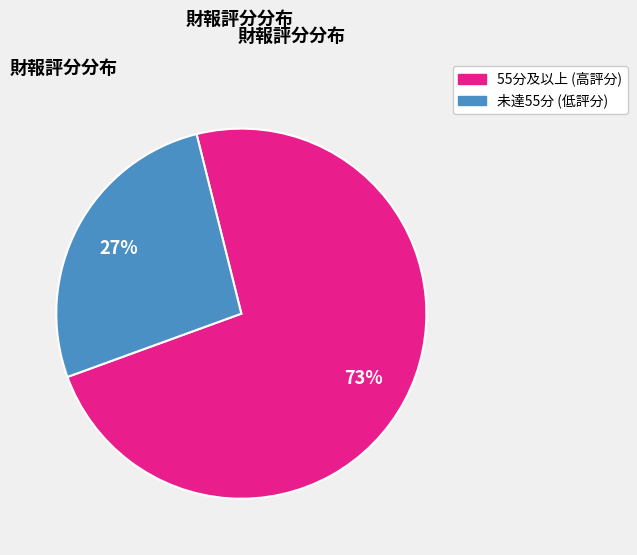

Is there a majority slice in this chart?

Yes